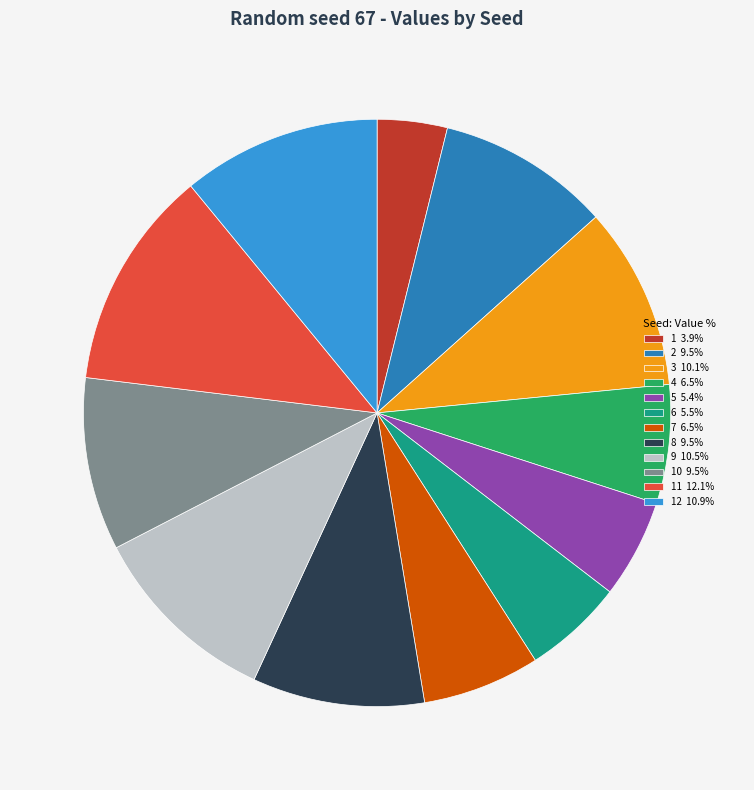

Approximately how many times larger is the value at 3 10.1% compared to 11 12.1%?

0.8